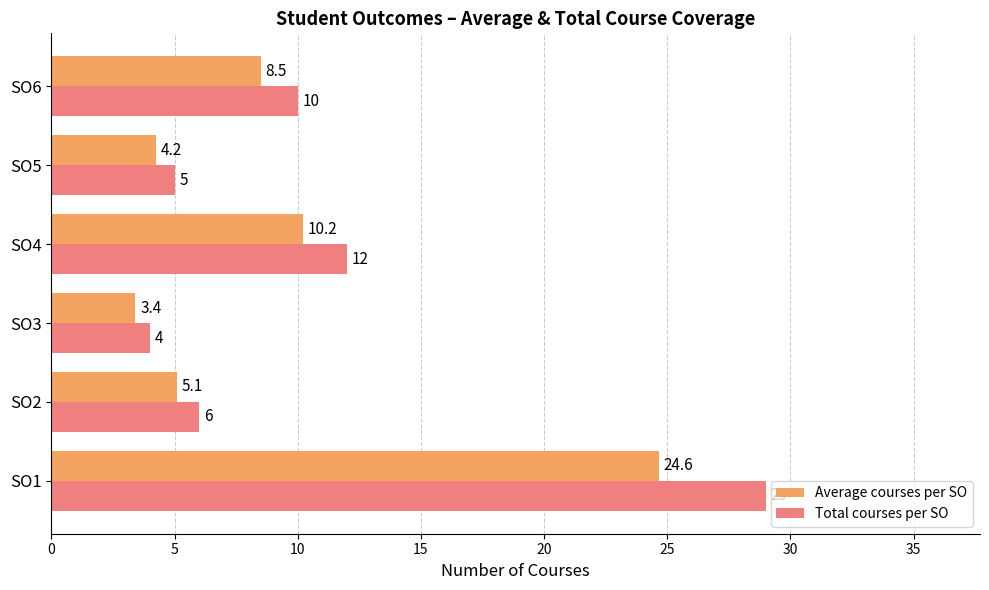

What is the minimum value shown in the chart?

3.4